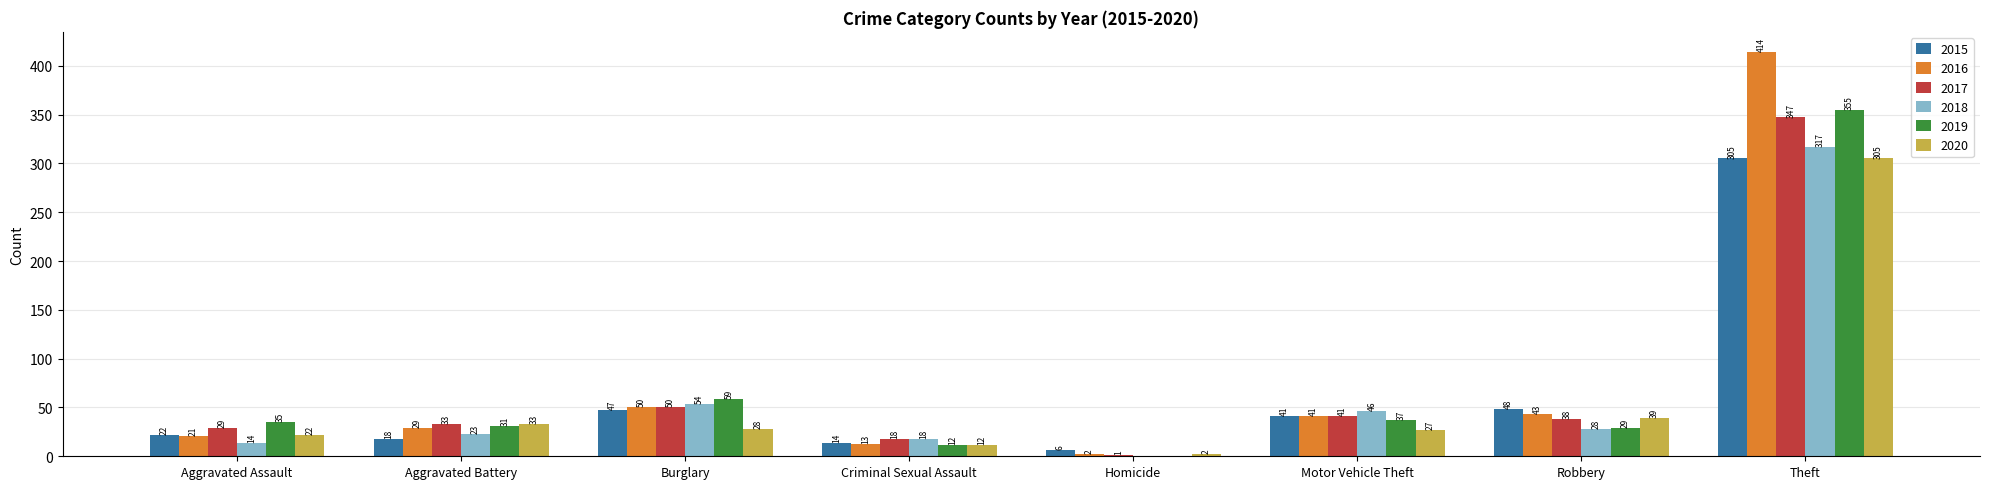

The value of 2017 at Burglary is 27. True or false?

False